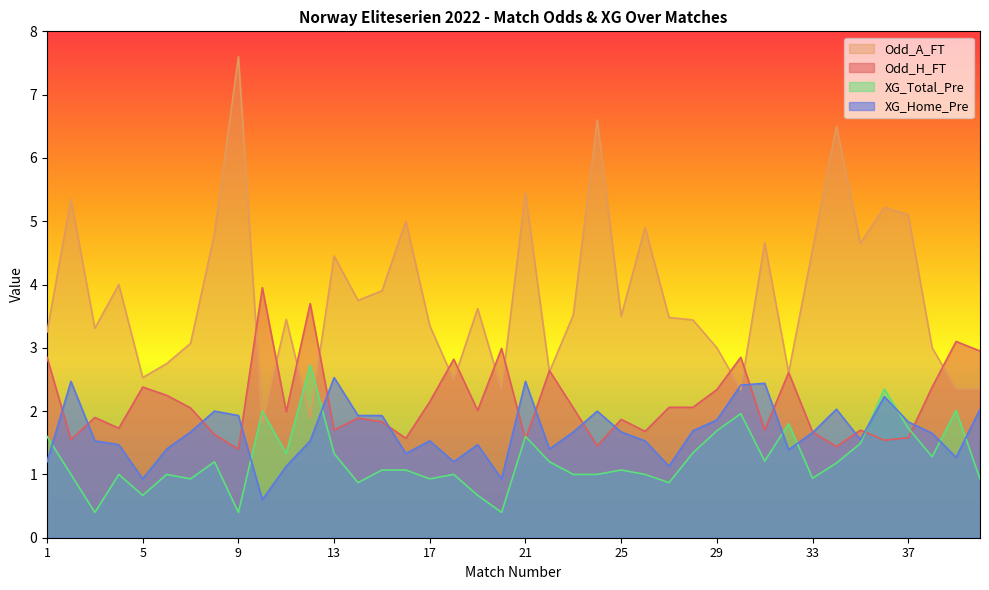

What is the value of the Odd_H_FT point at the 40th from the left?

3.0